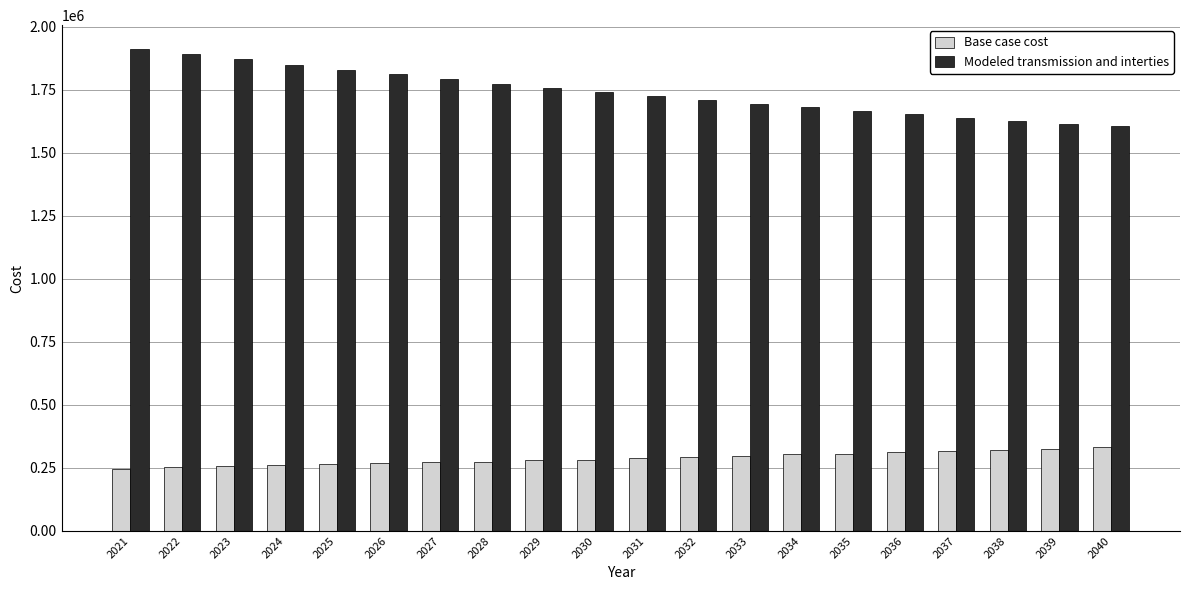

Is it true that Base case cost equals 272299.2 at 2027?

True